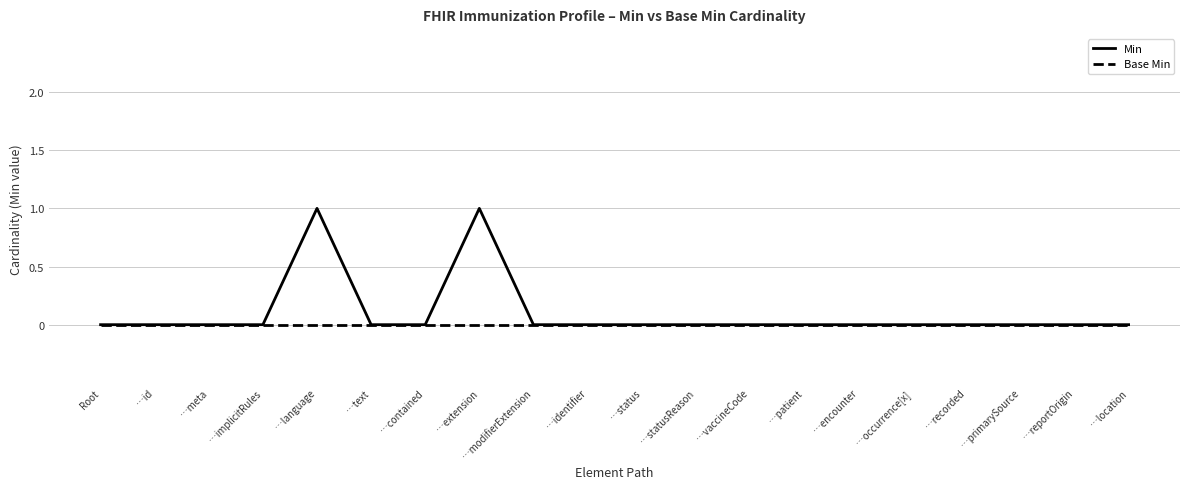

Rank the series by their average value, from highest to lowest.

Min, Base Min